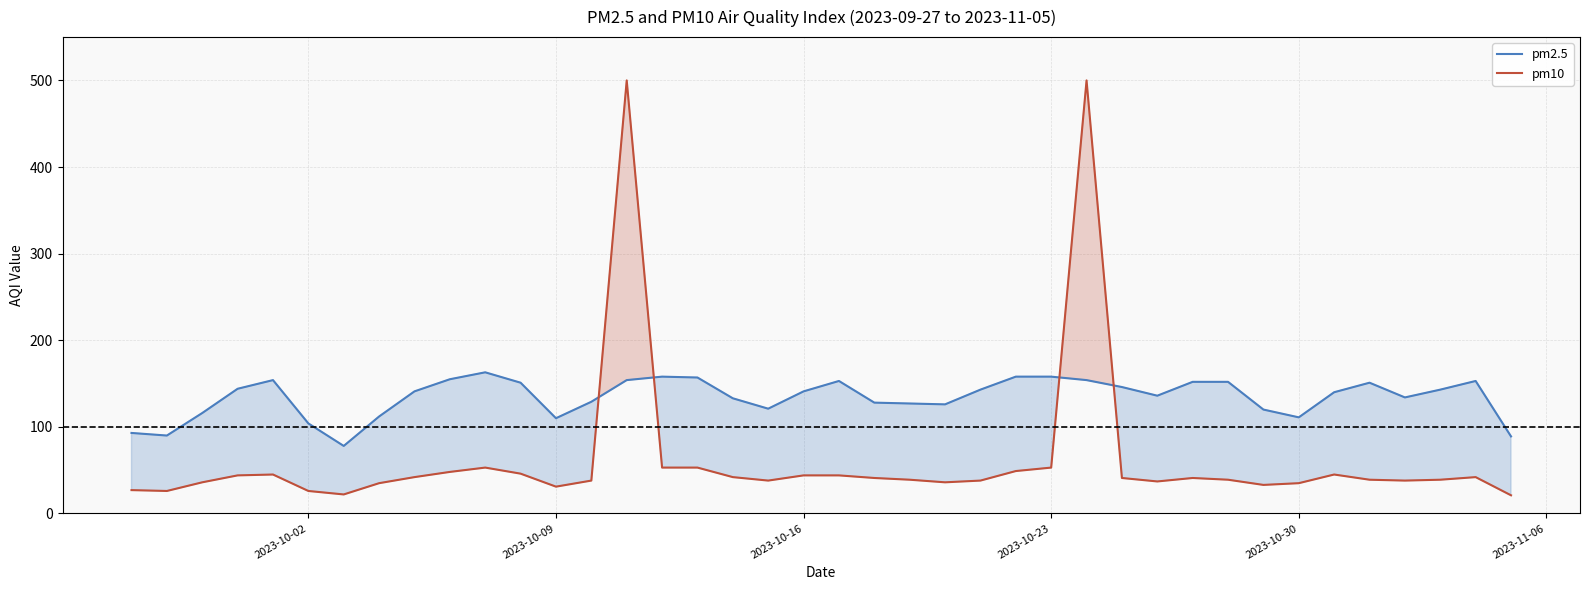

Rank the series by their maximum value, from highest to lowest.

pm10, pm2.5